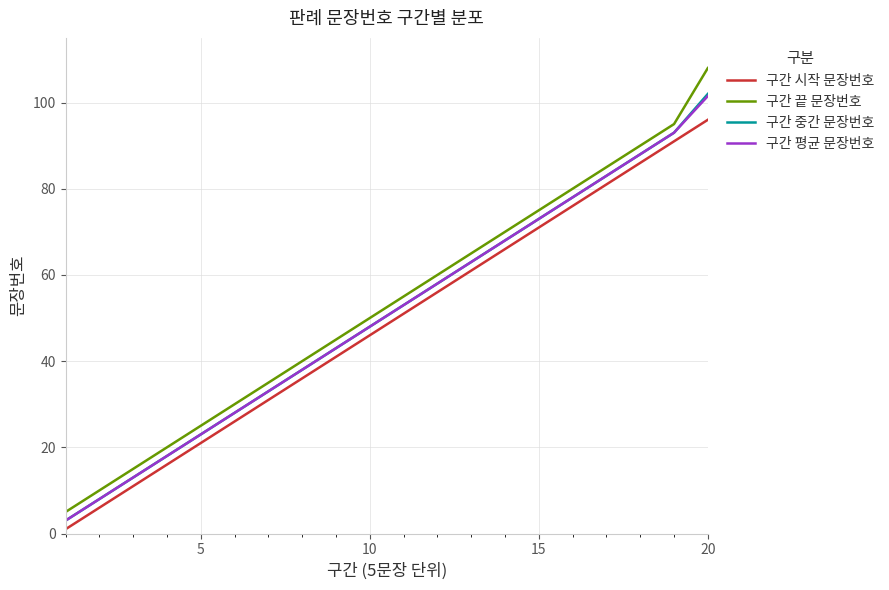

Which series has the widest spread of values?

구간 끝 문장번호